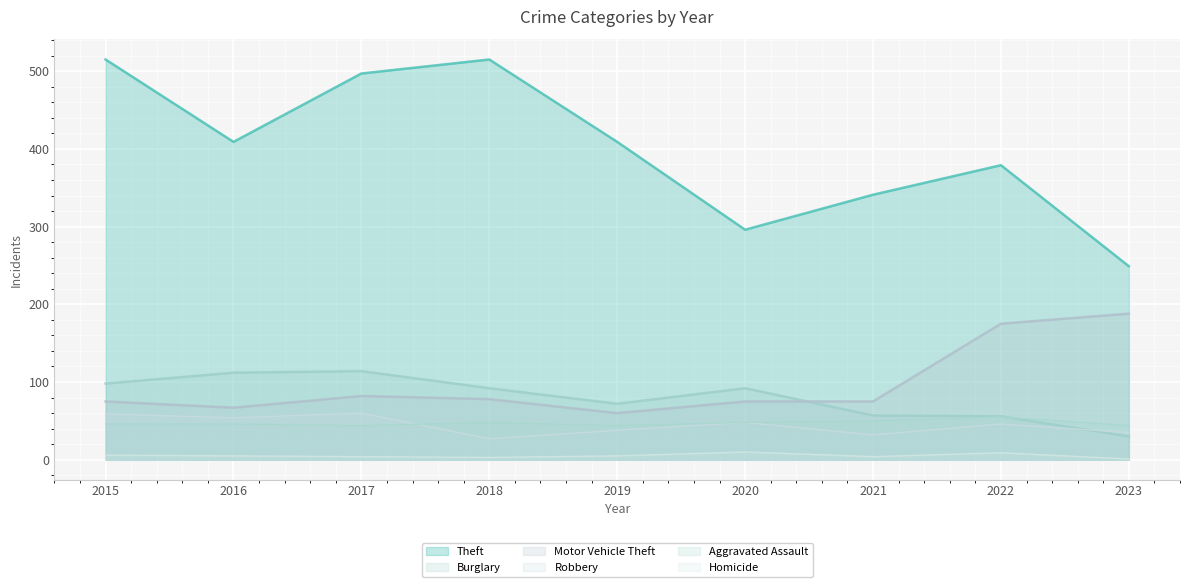

What are all the series names shown in the legend?

Theft, Burglary, Motor Vehicle Theft, Robbery, Aggravated Assault, Homicide